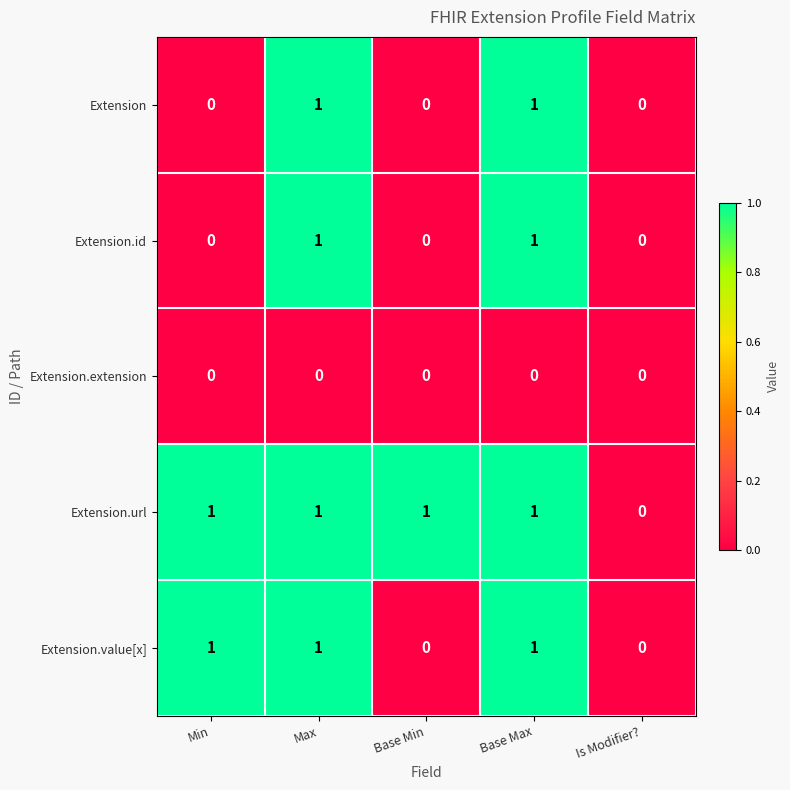

Is the value of Extension.value[x] at Base Max greater than the value of Extension at Base Min?

Yes